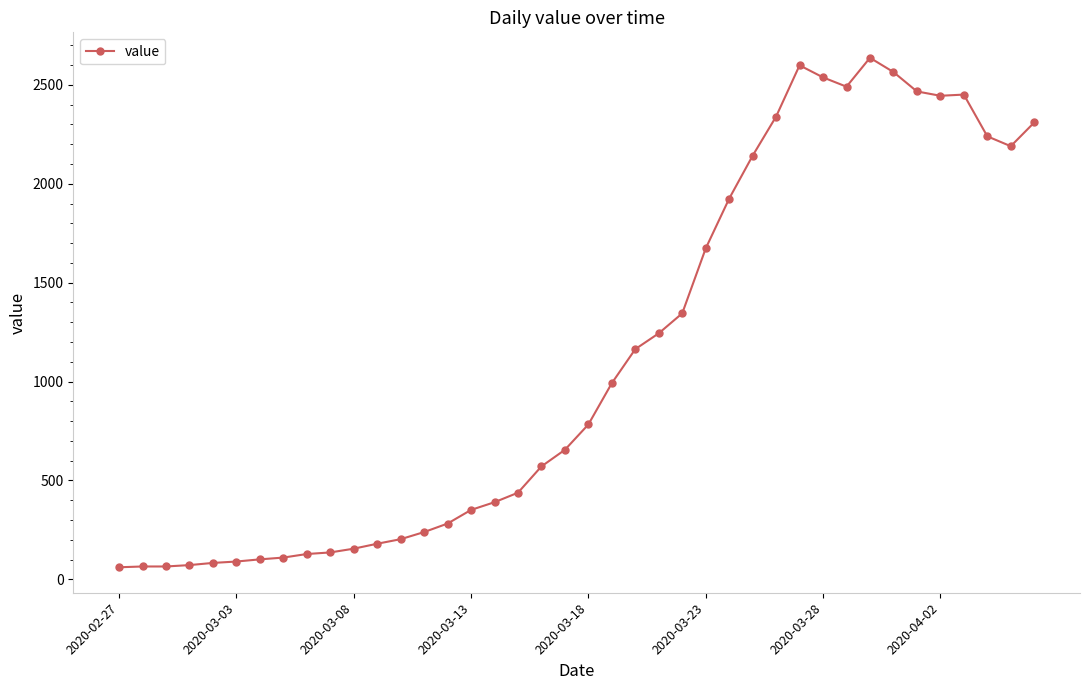

What is the maximum value shown in the chart?

2637